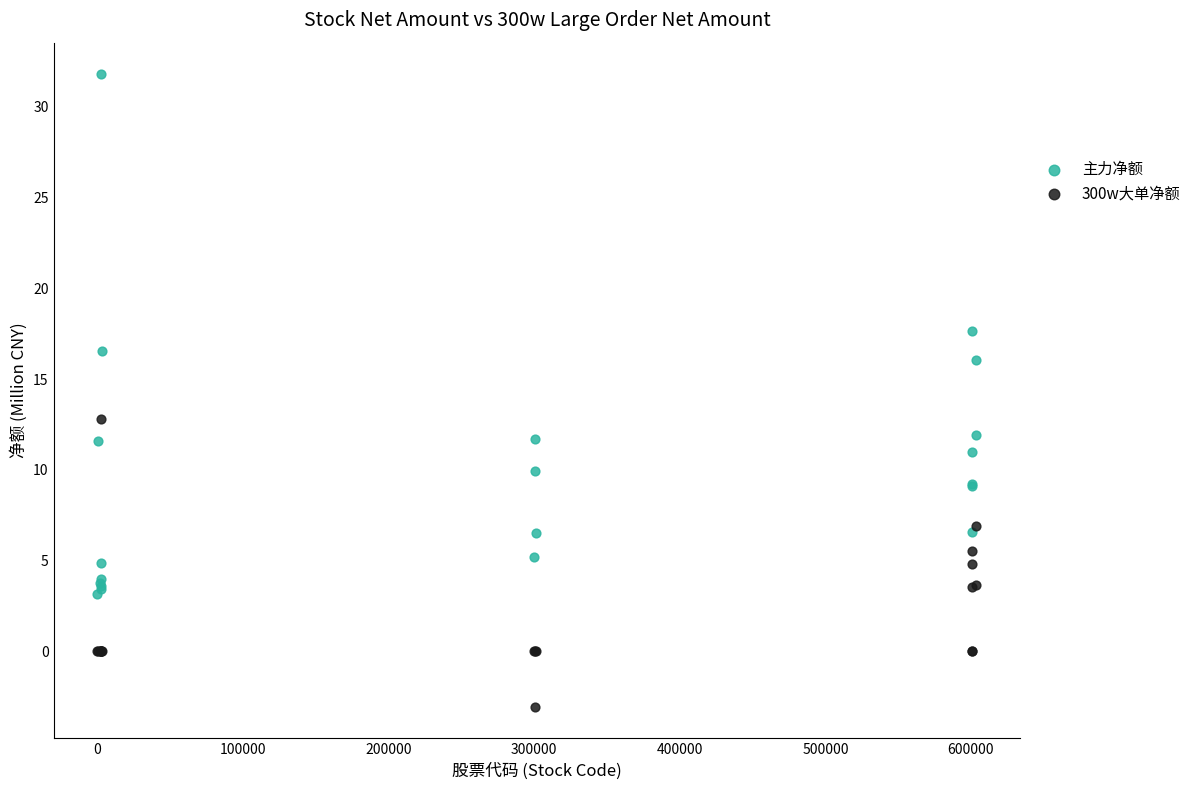

Which series has the largest Y range (max minus min)?

主力净额